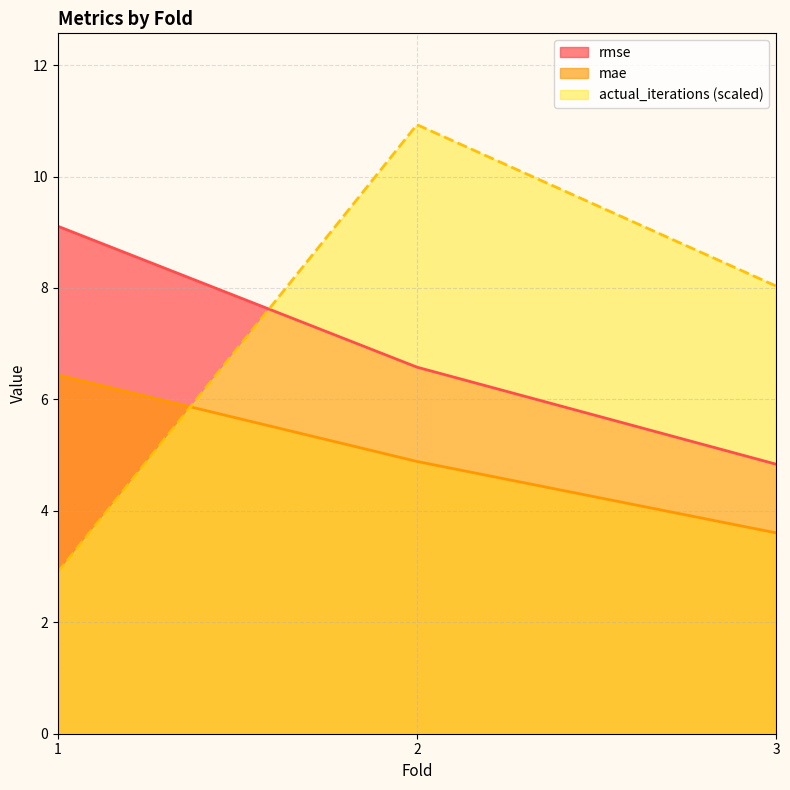

The mae series shows 9.5 at 1. True or false?

False